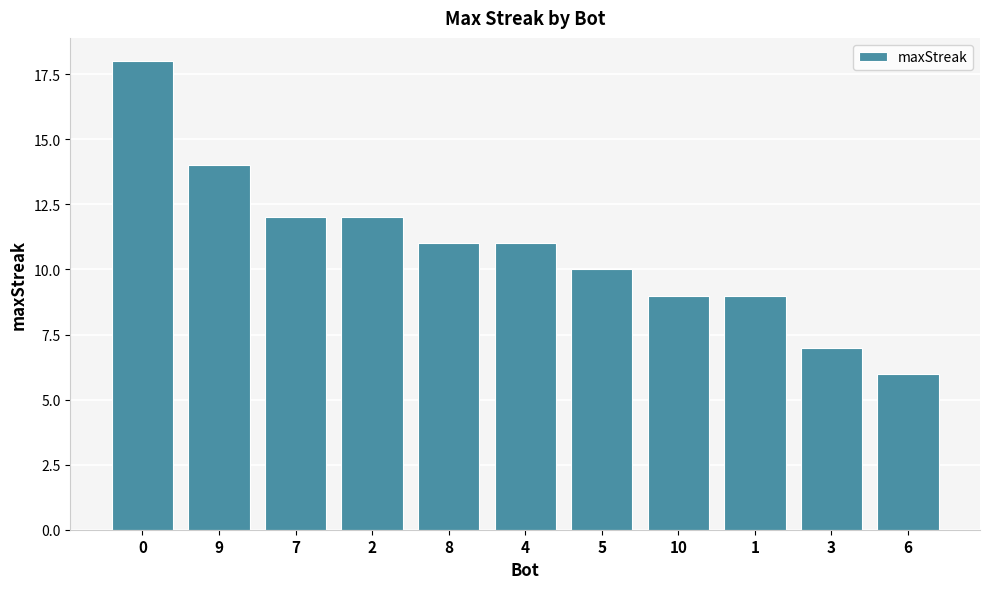

What is the average value?

11